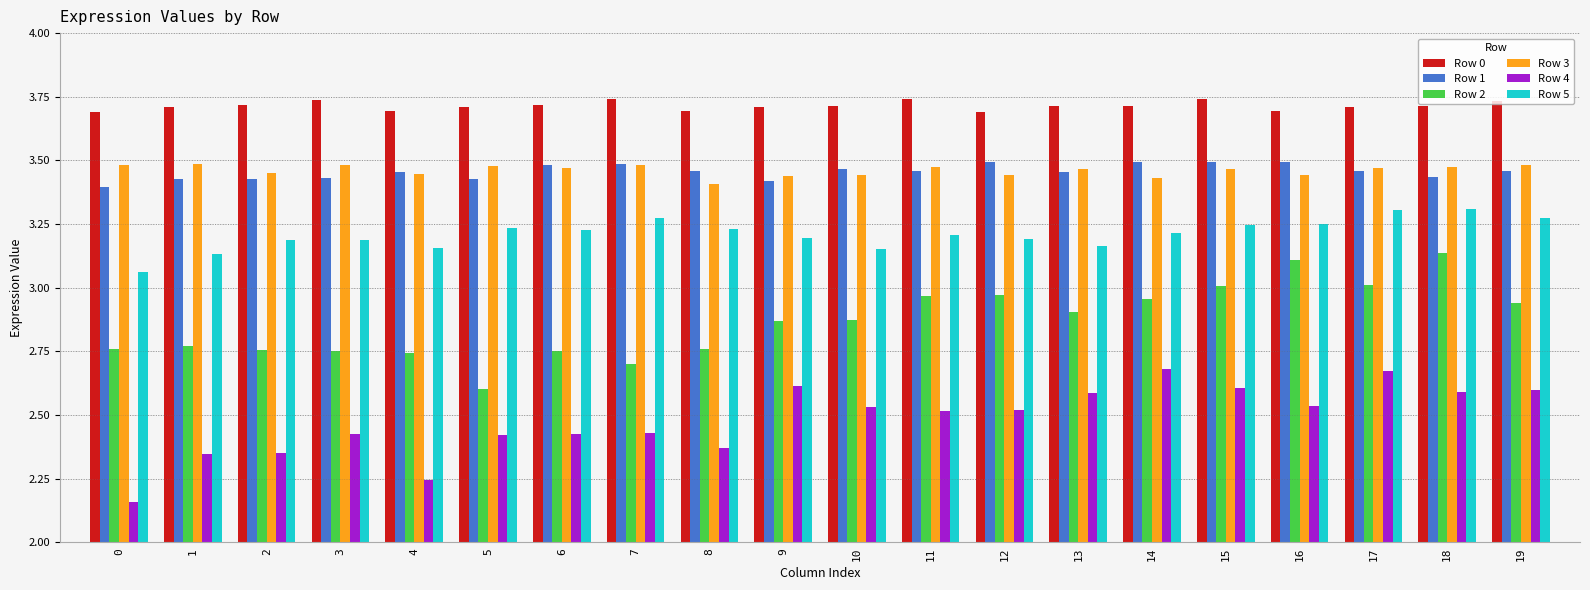

What is the total value across all series at 1?

18.9